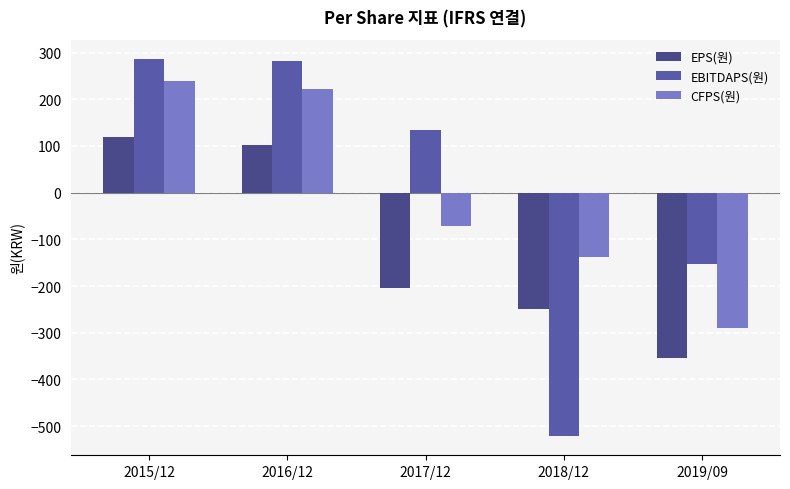

List the series in order of their peak value, highest first.

EBITDAPS(원), CFPS(원), EPS(원)